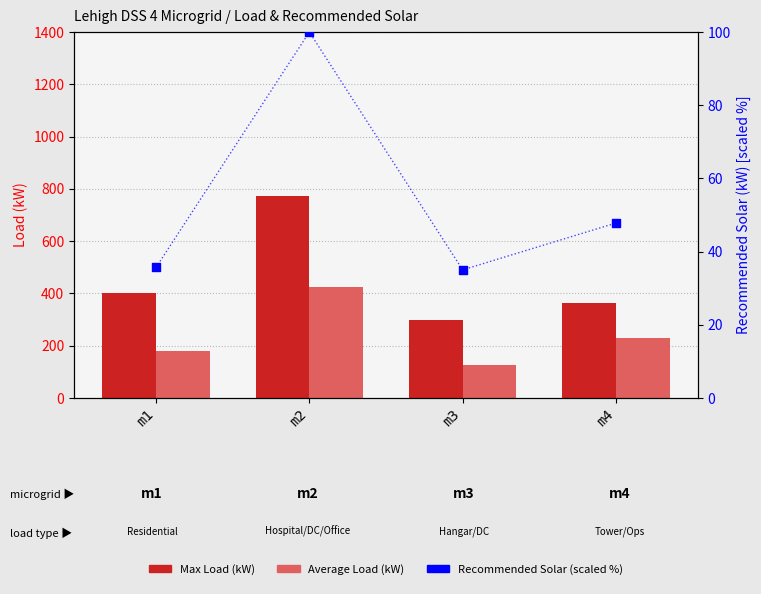

Which series contains the lowest Y value?

Recommended Solar (scaled %)